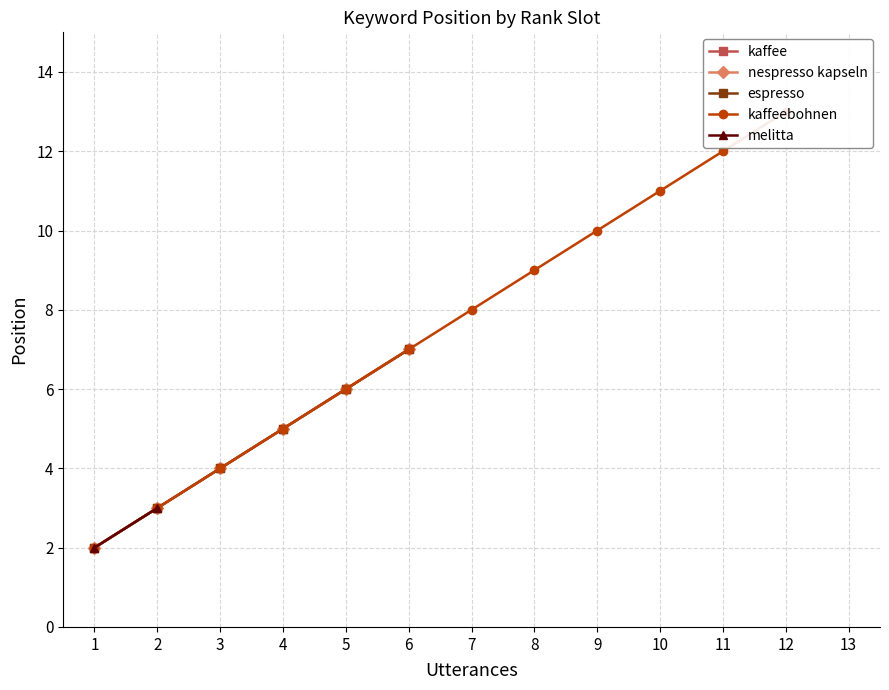

What value does the nespresso kapseln series have at 6?

7